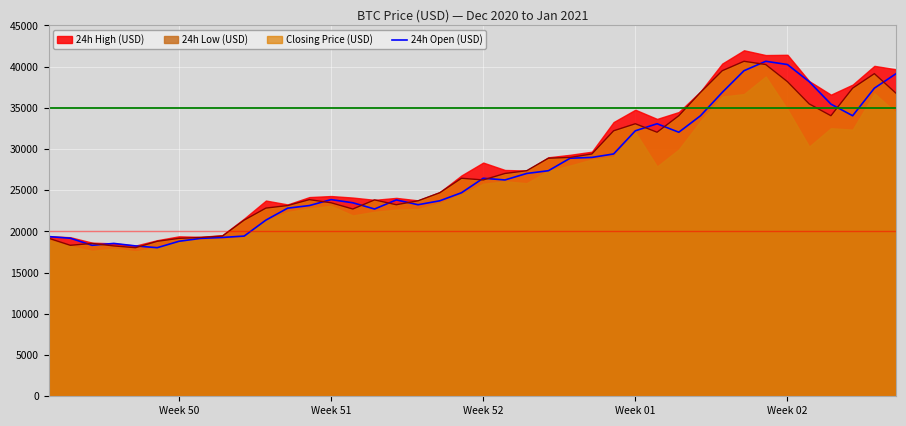

What is the minimum value for 24h Open (USD)?

18031.5